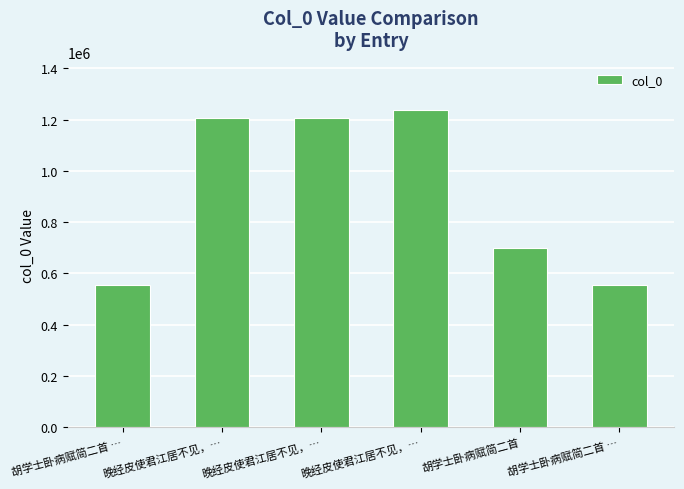

What is the value of the 2nd bar from the left?

1208075